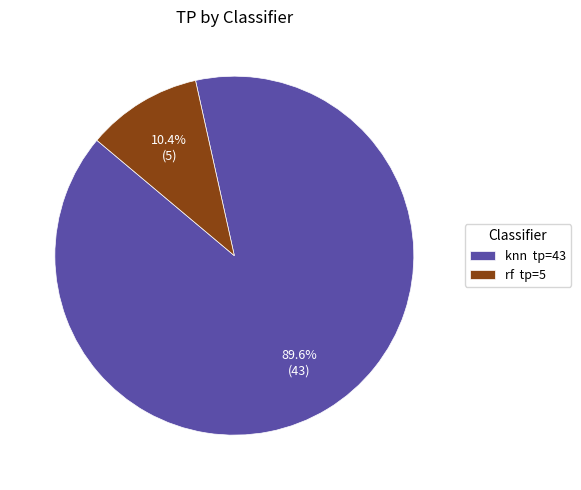

Which category has the biggest portion of the pie?

knn